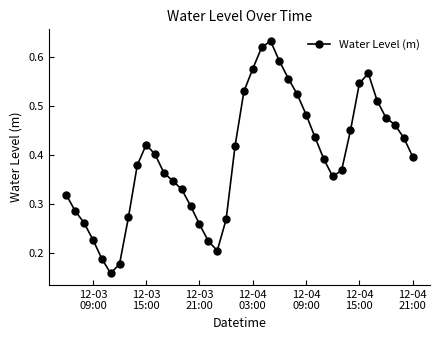

How many interior local peaks (higher than both neighbors) does the data have?

3